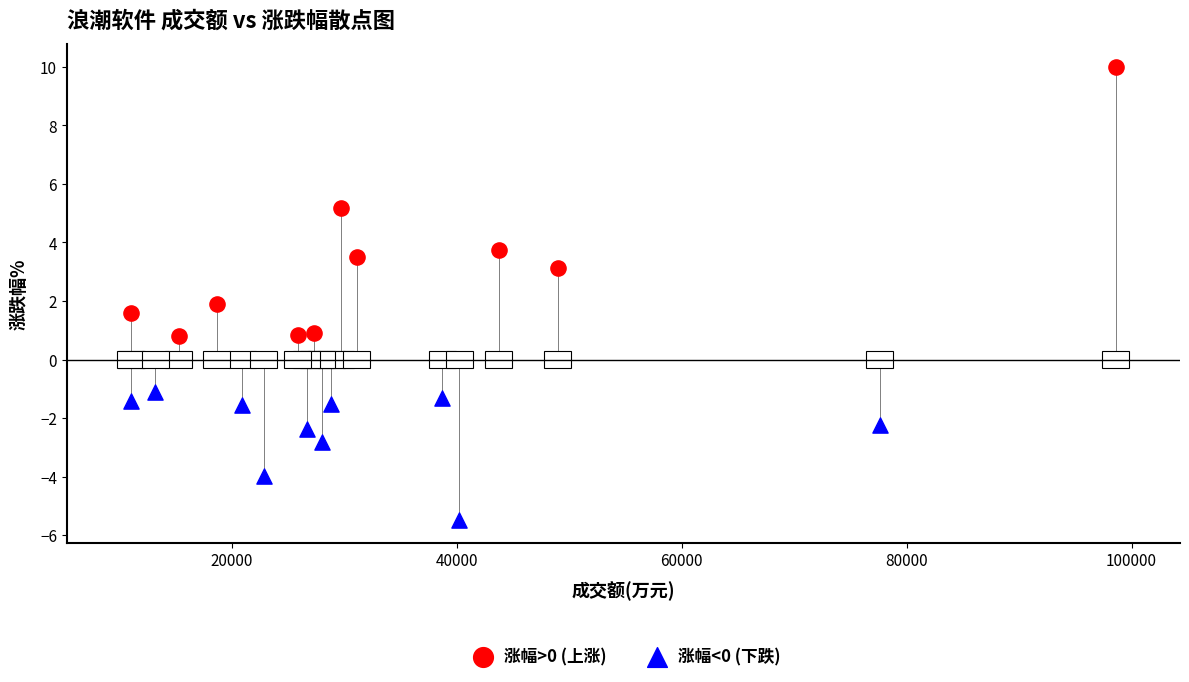

Which series has the largest Y range (max minus min)?

涨幅>0 (上涨)